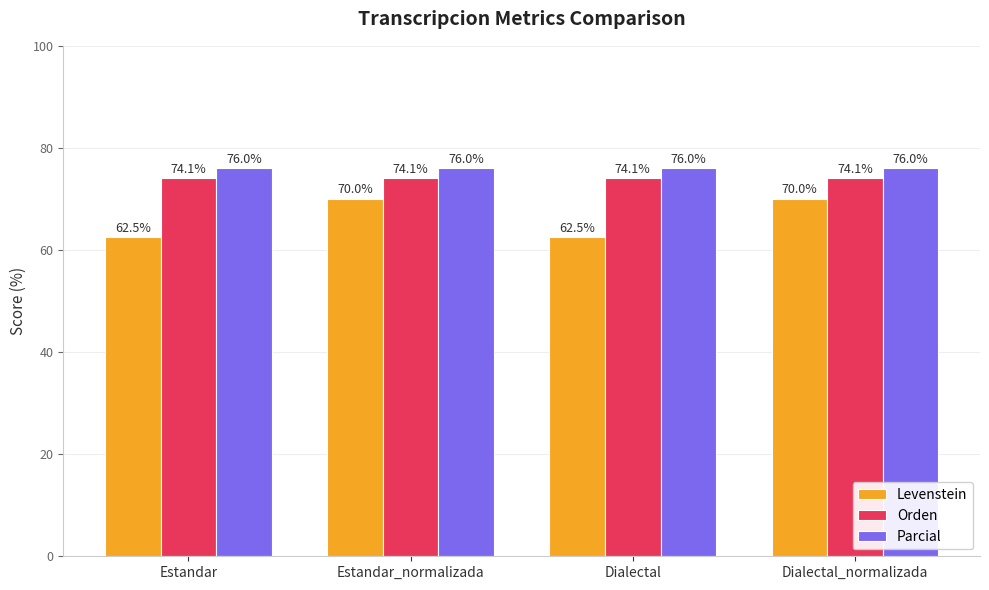

Is the value of Parcial at Dialectal_normalizada greater than the value of Orden at Dialectal_normalizada?

Yes